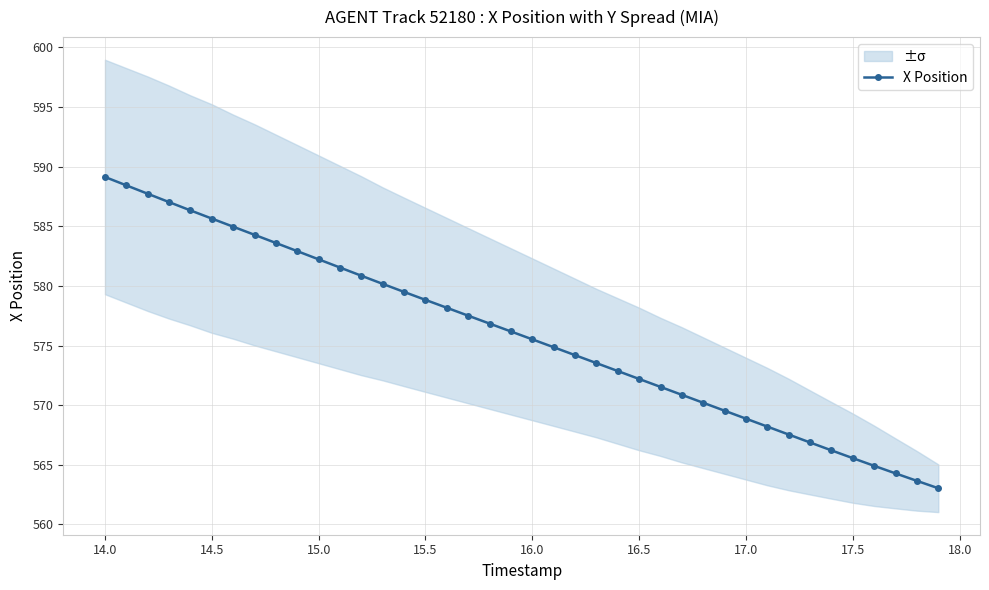

Is it true that the value at 17.0 is 148.1?

False